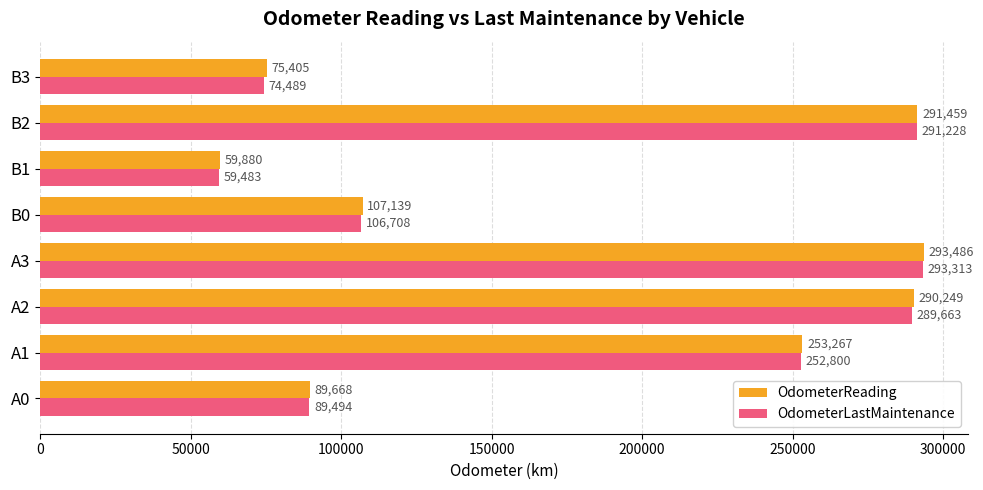

Which series has the largest range (max minus min)?

OdometerLastMaintenance